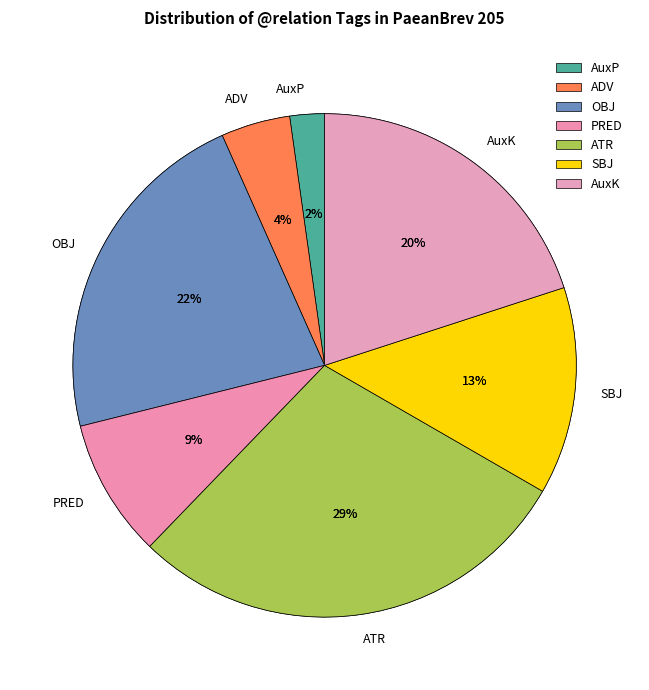

Does any single category account for the majority?

No